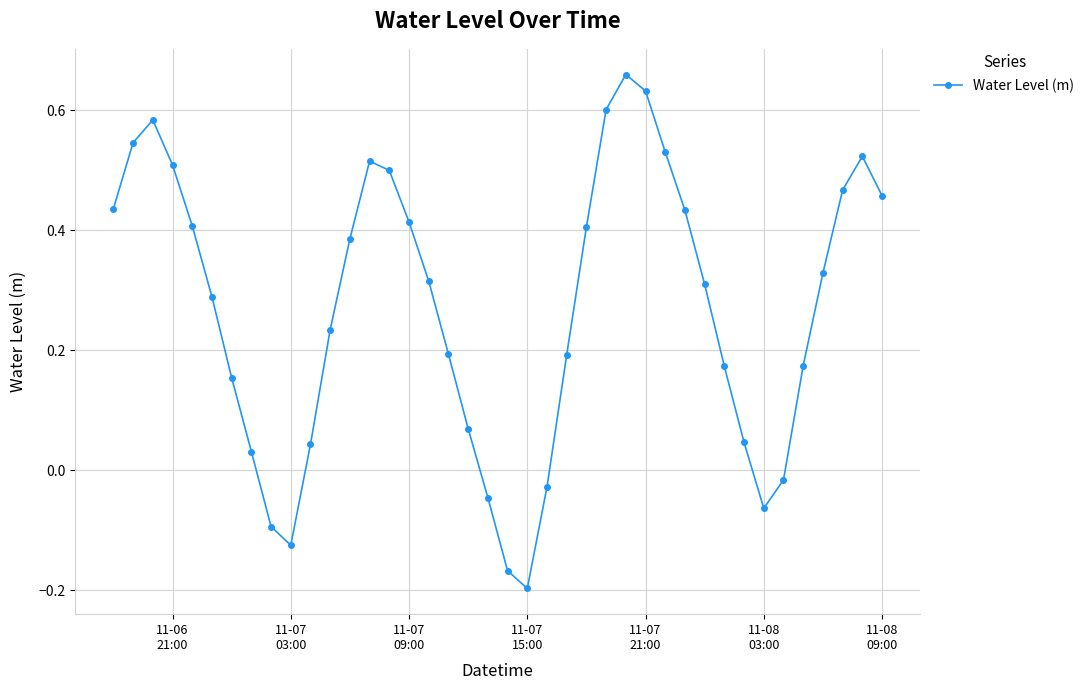

How many points are higher than both their immediate neighbors (excluding endpoints)?

4